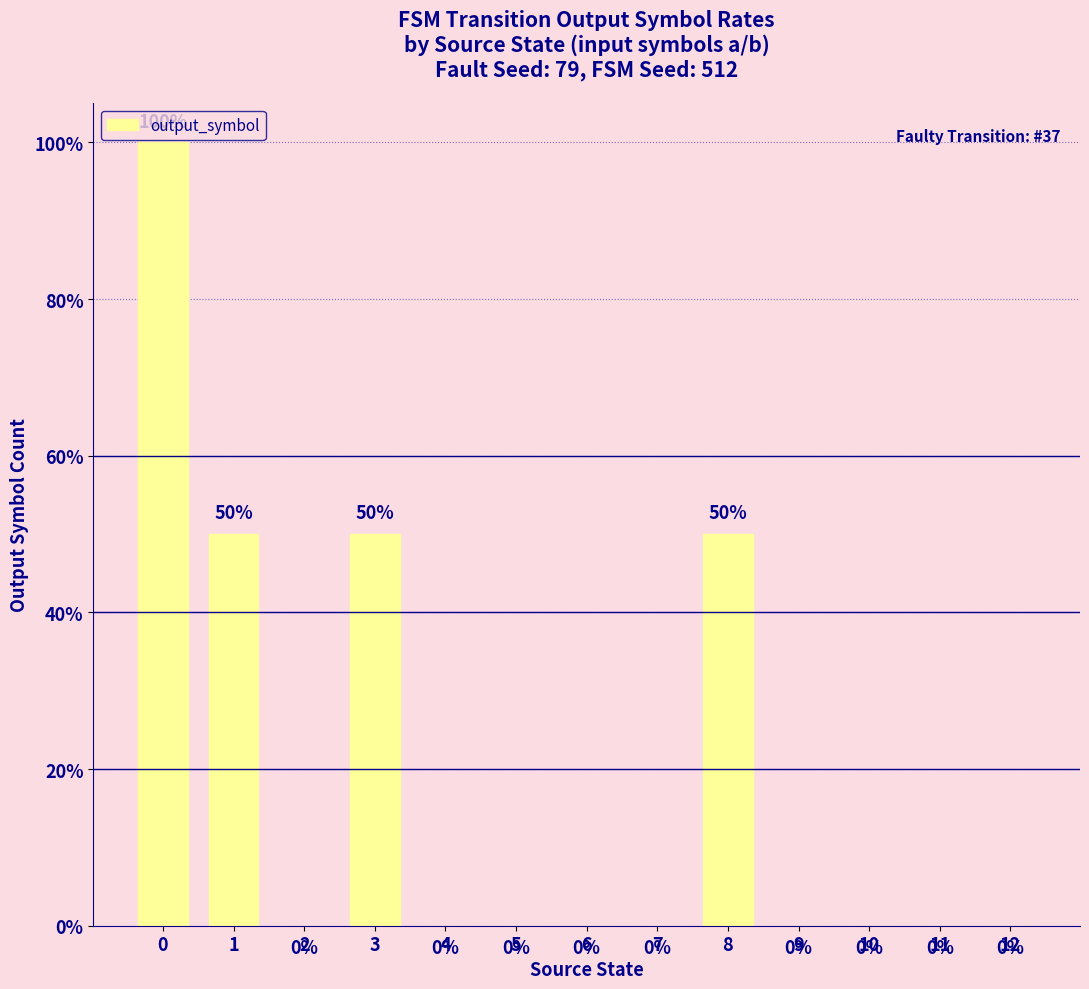

Are the bars horizontal?

No